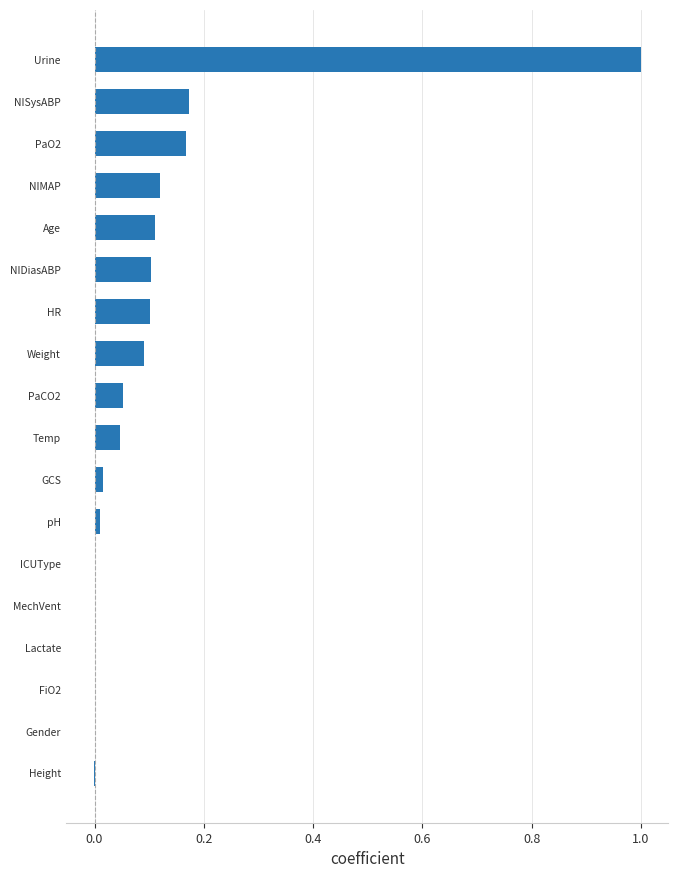

Is it true that the value at Height is -0.0?

True